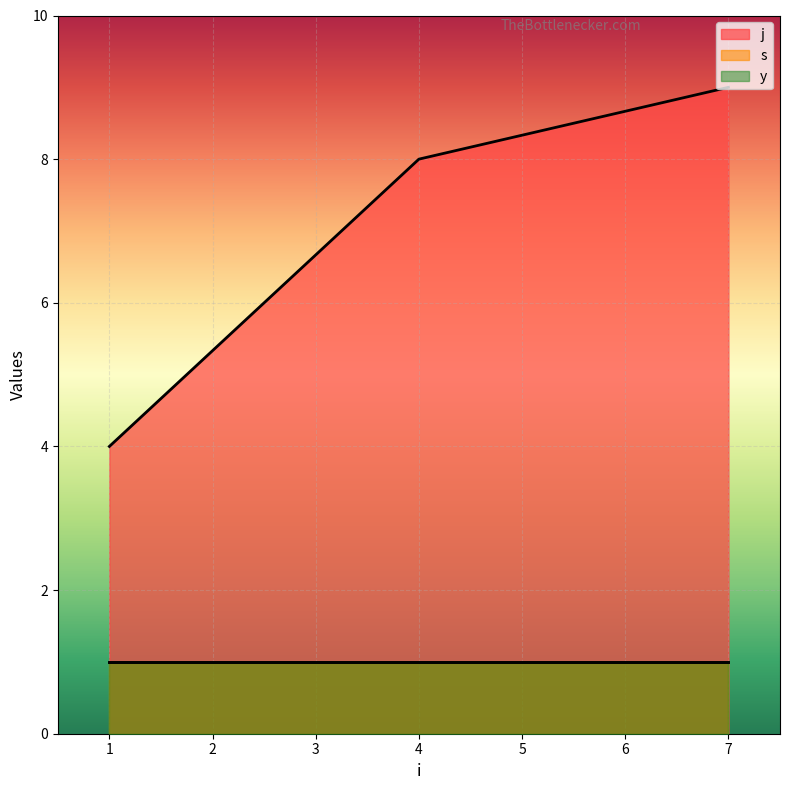

Which series has the largest range (max minus min)?

j